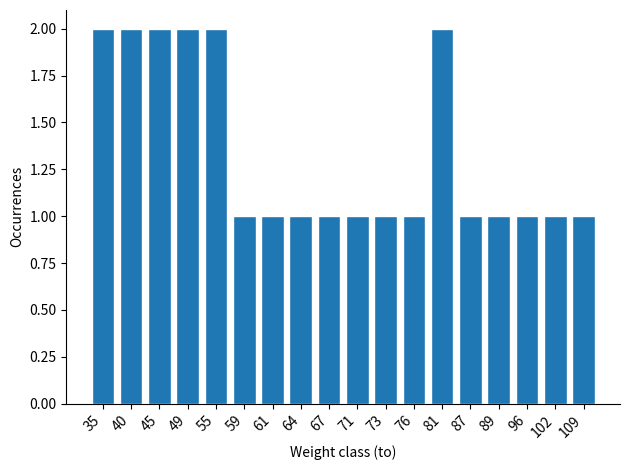

Reading left to right, transcribe all the data shown in this chart.

2	2	2	2	2	1	1	1	1	1	1	1	2	1	1	1	1	1